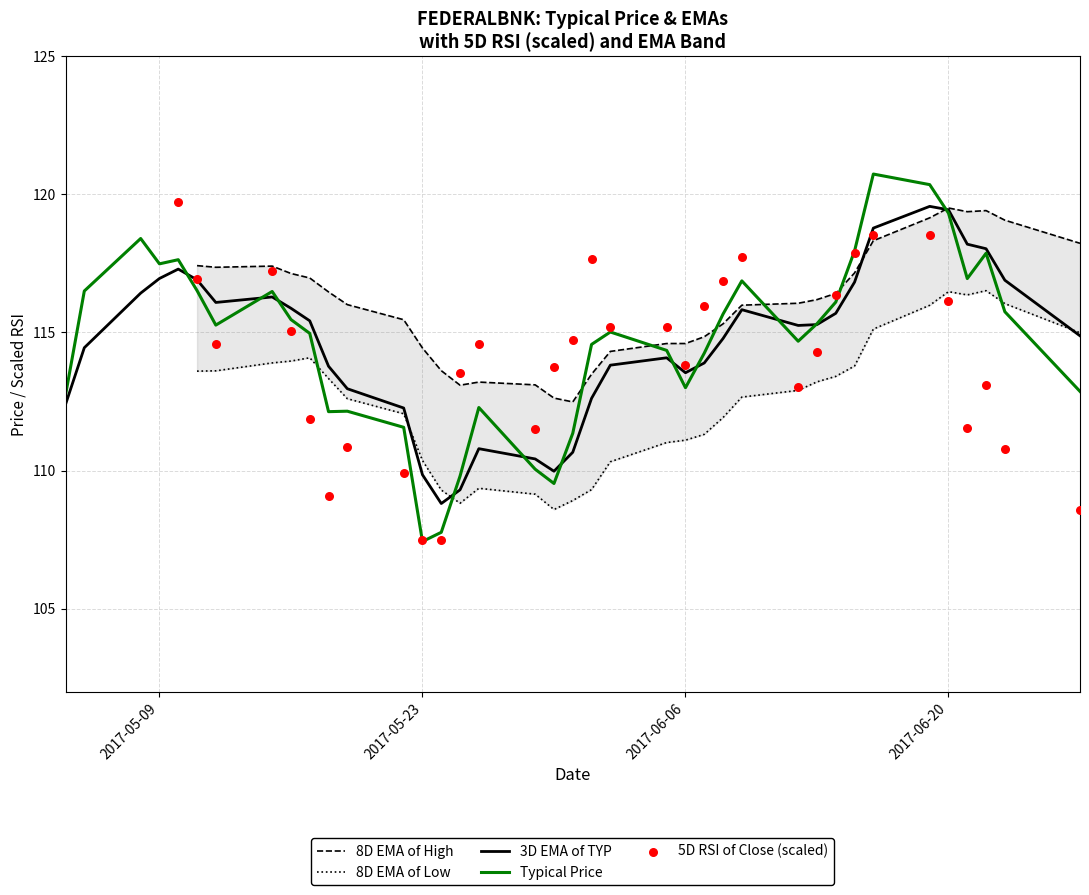

The value of 3D EMA of TYP at 2017-06-06 is 113.5. True or false?

True